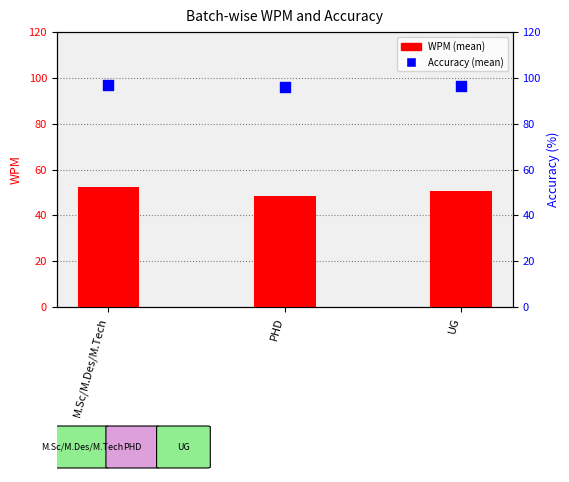

What are all the series names shown in the legend?

WPM (mean), Accuracy (mean)